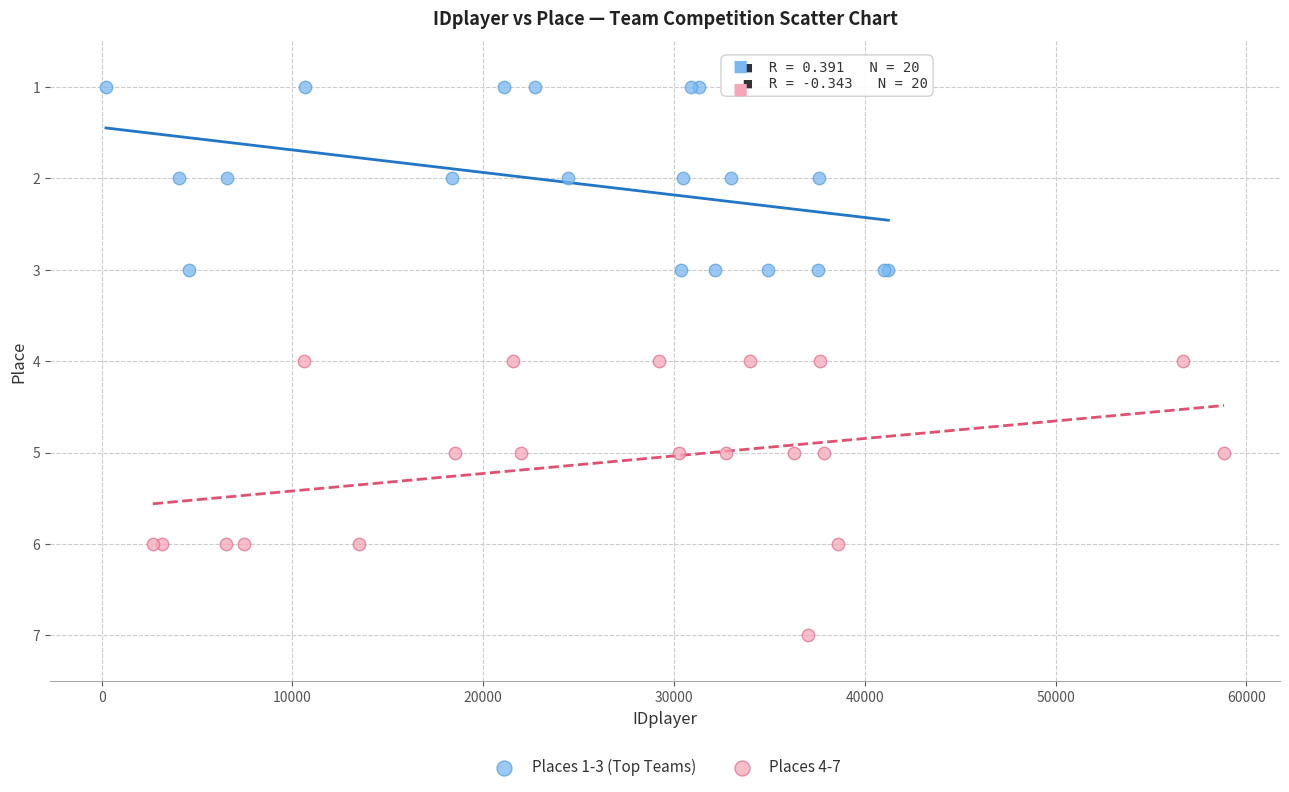

Which series reaches the minimum Y coordinate?

Places 1-3 (Top Teams)